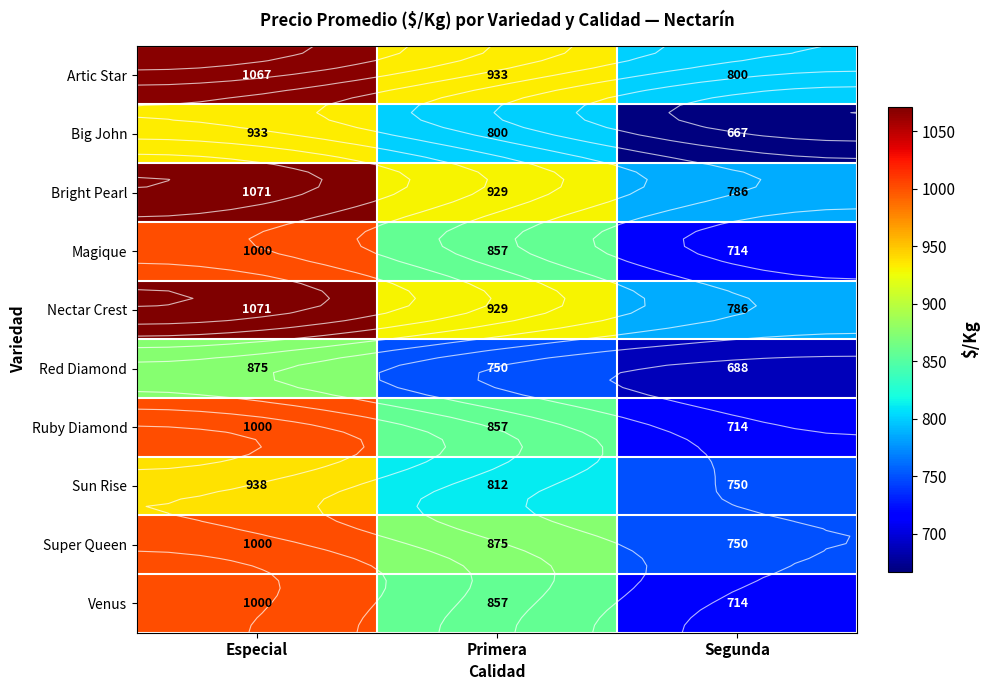

At how many categories does at least one series exceed 809?

2